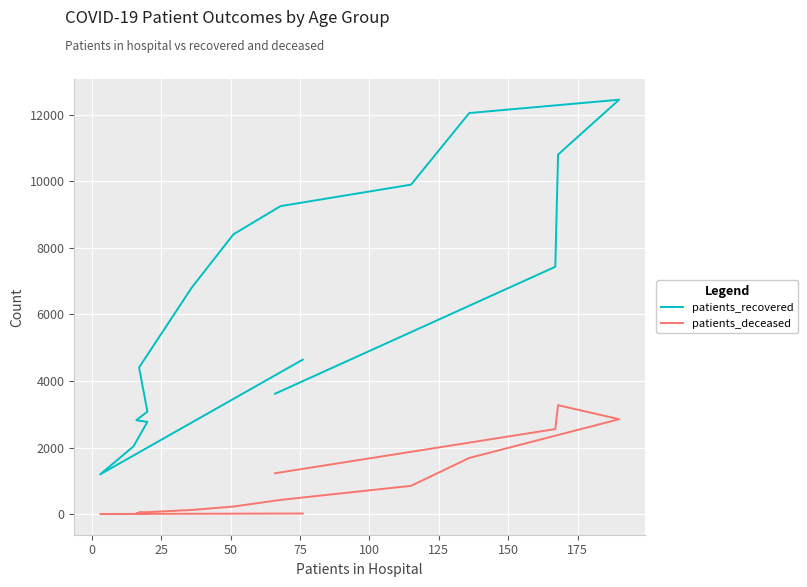

True or false: patients_recovered has a value of 4435 at 11.

False